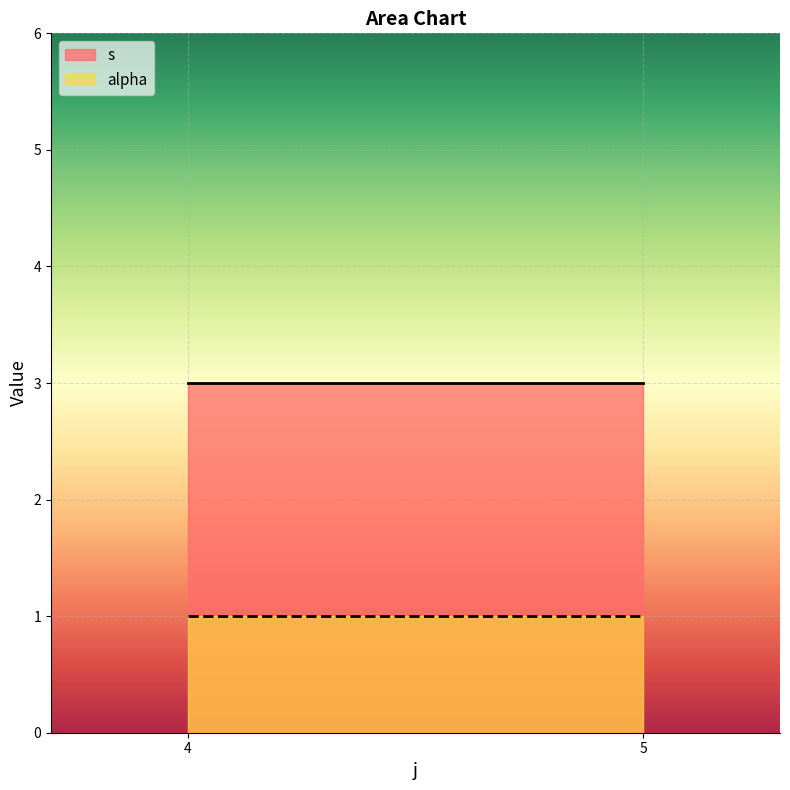

Reading left to right, extract all data points from this chart.

s: 3	3
alpha: 1	1